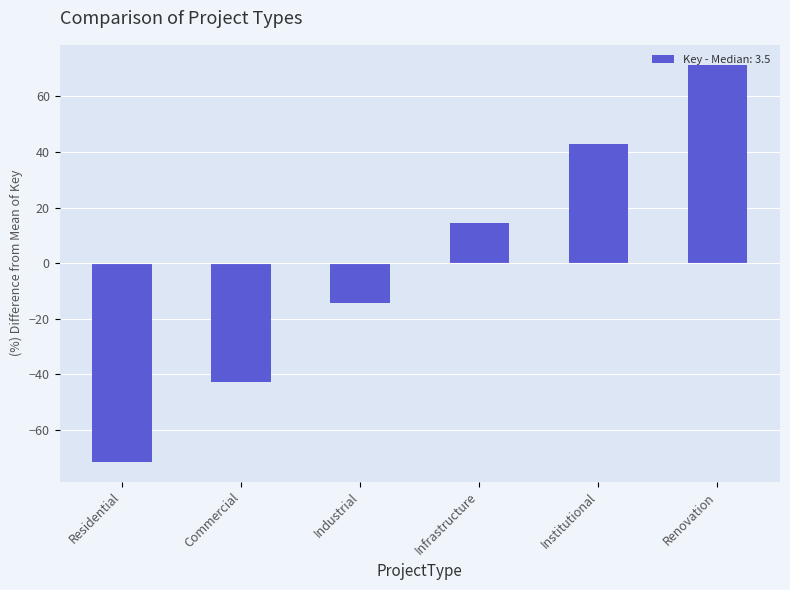

How many series are shown in this chart?

1